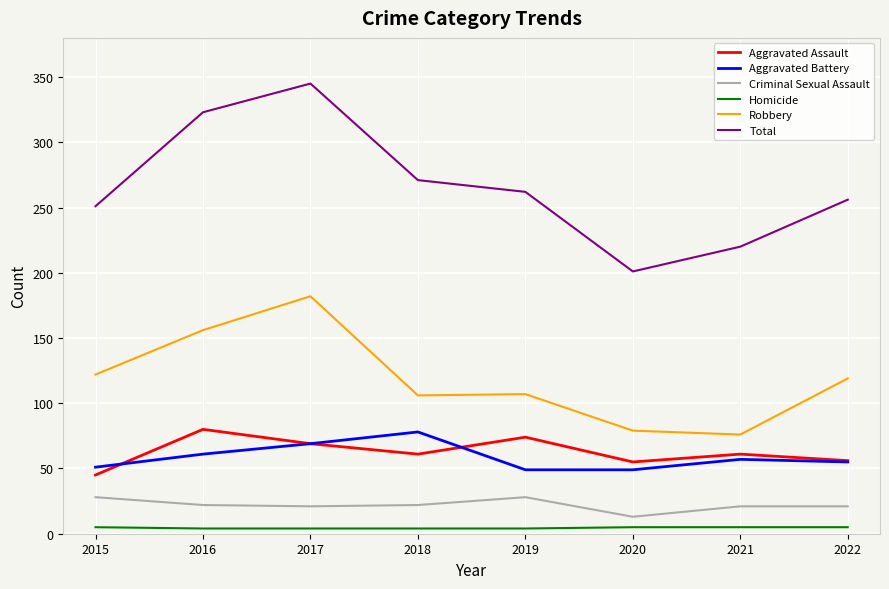

Which series has the largest total across all categories?

Total